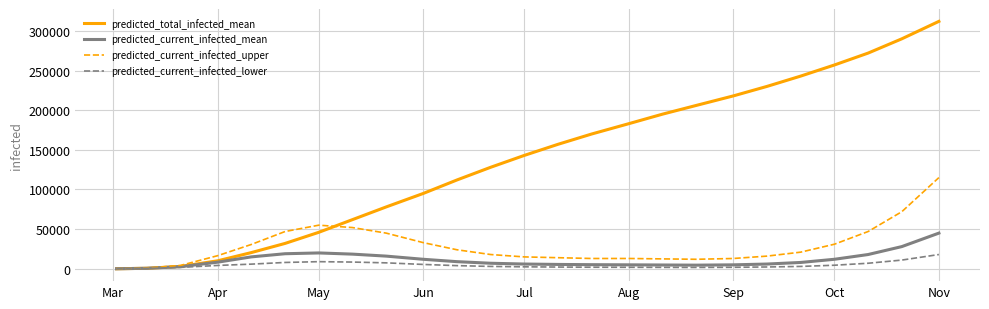

Which series has the largest total across all categories?

predicted_total_infected_mean